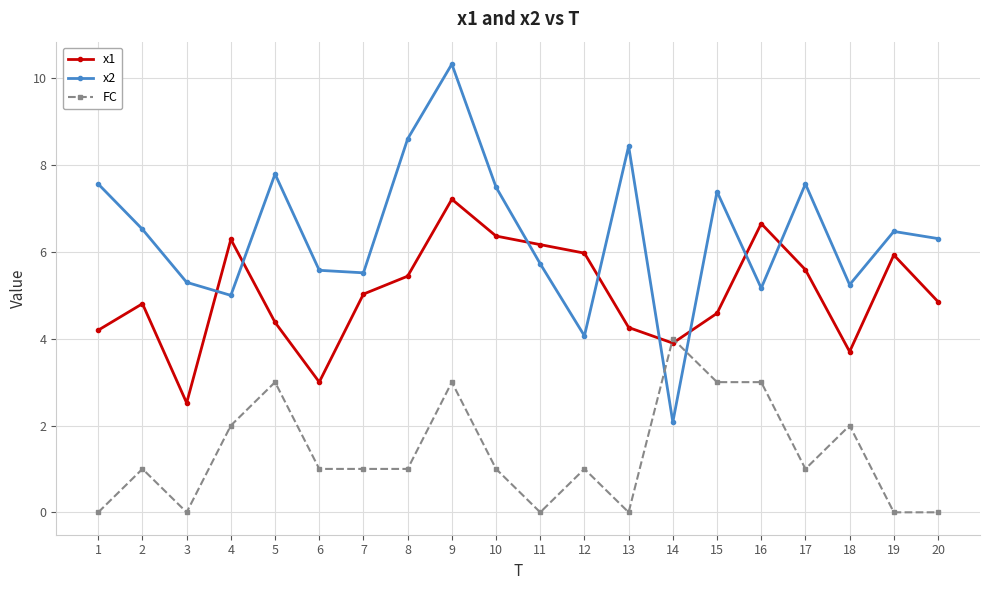

What value does the FC series have at 15?

3.0